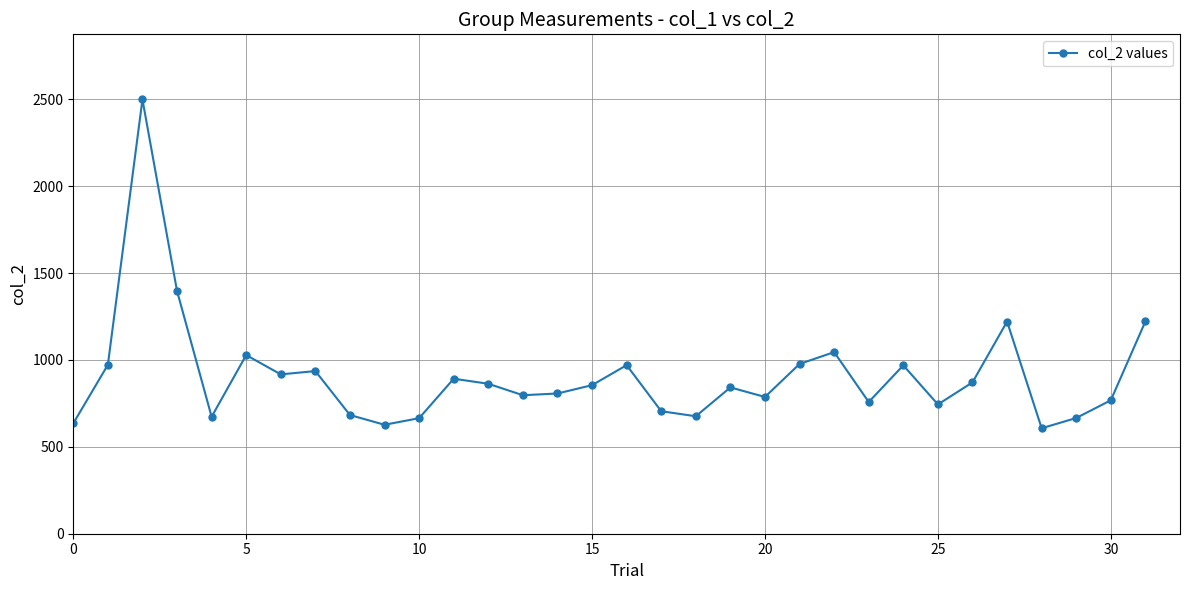

What is the sum of all values?

29074